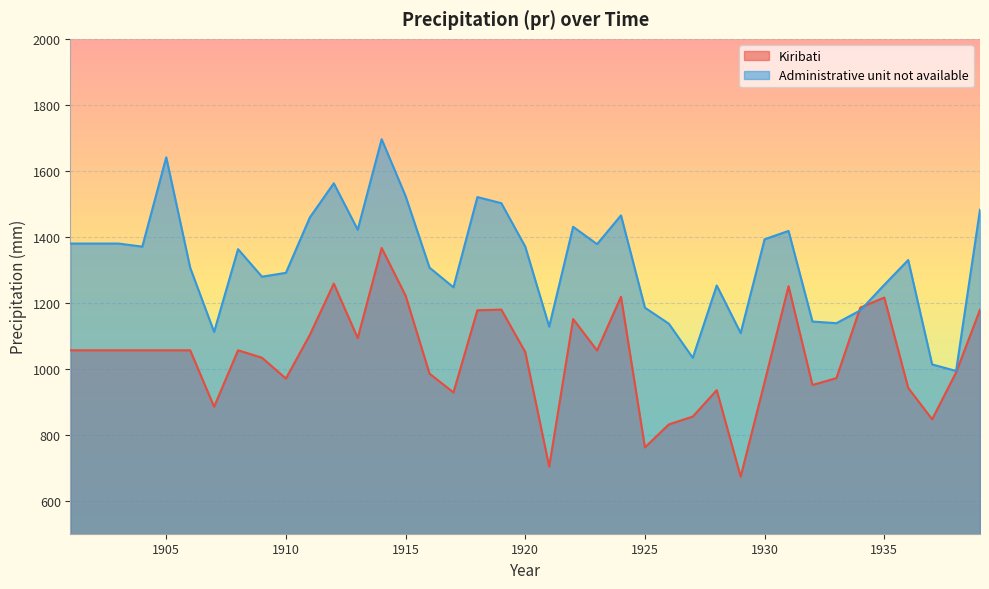

What is the value of the Administrative unit not available point at the 10th from the left?

1290.8